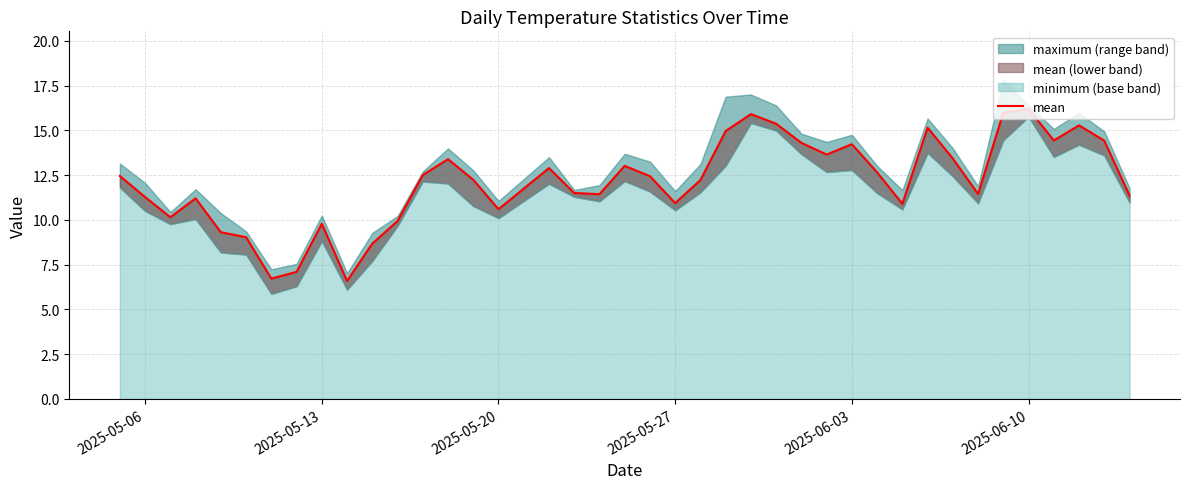

At which category does the chart reach its peak across all series?

2025-06-10